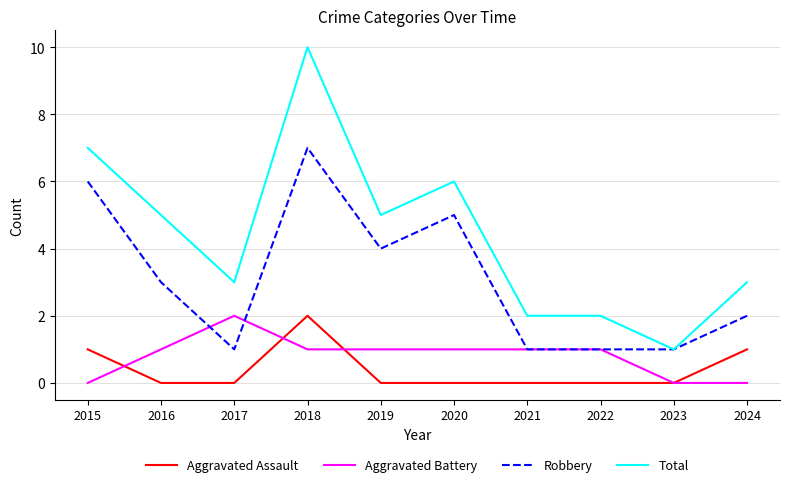

True or false: Aggravated Battery and Robbery cross at least once.

True